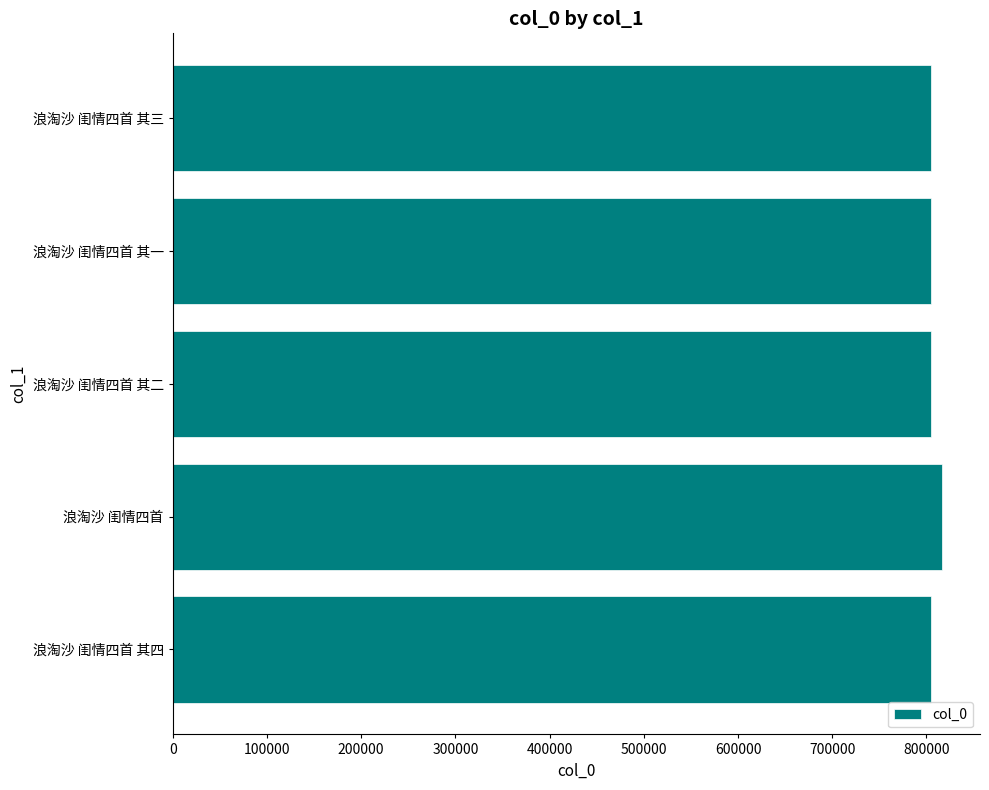

What is the difference between the maximum and second lowest values?

10884